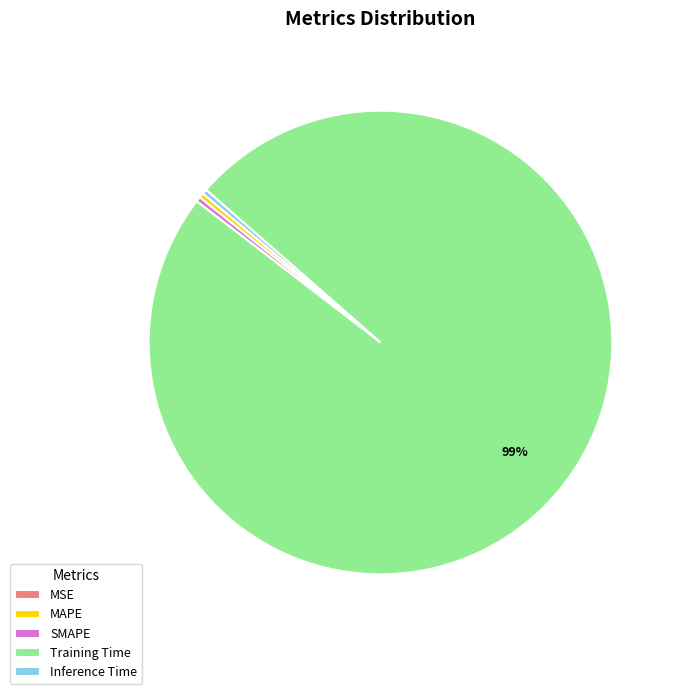

To the nearest percent, what is the average slice percentage?

20%